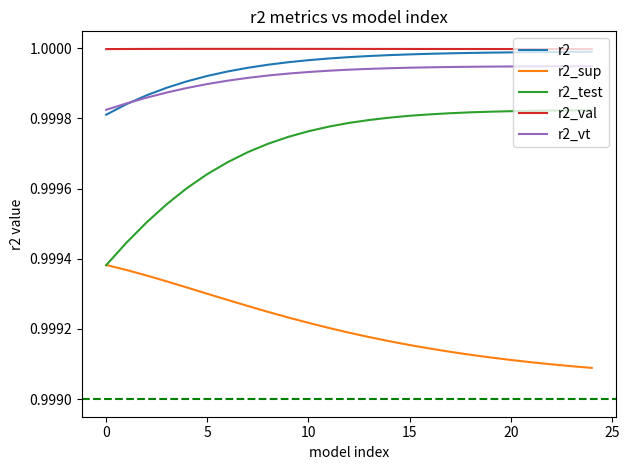

How many intersections are there between r2_test and r2_sup?

1